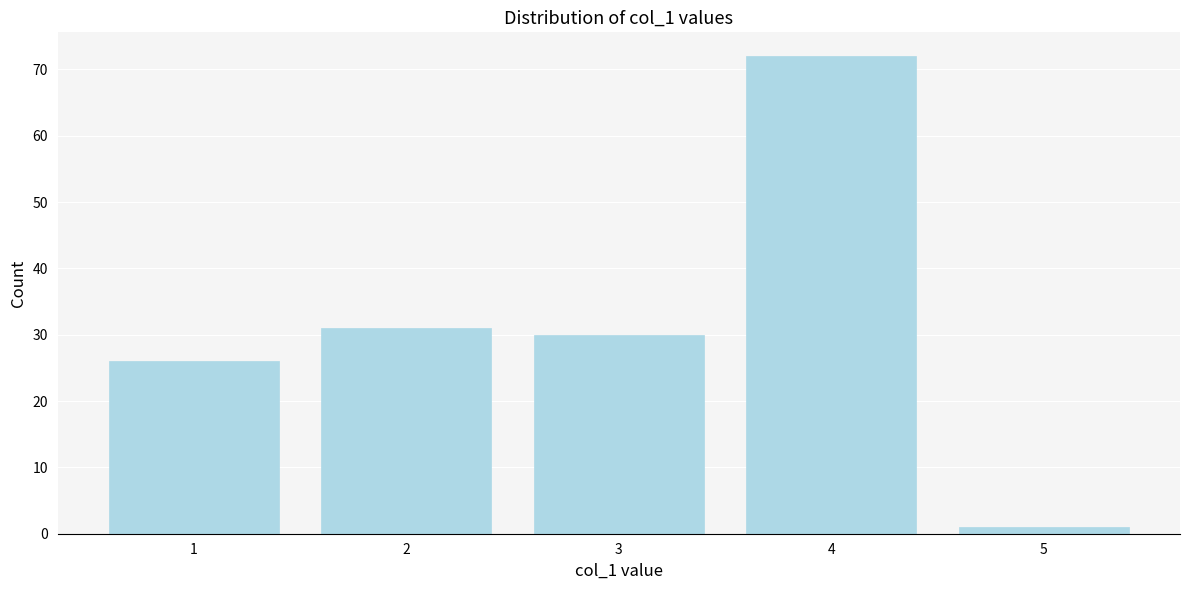

Reading left to right, list all the values displayed in this chart.

26	31	30	72	1